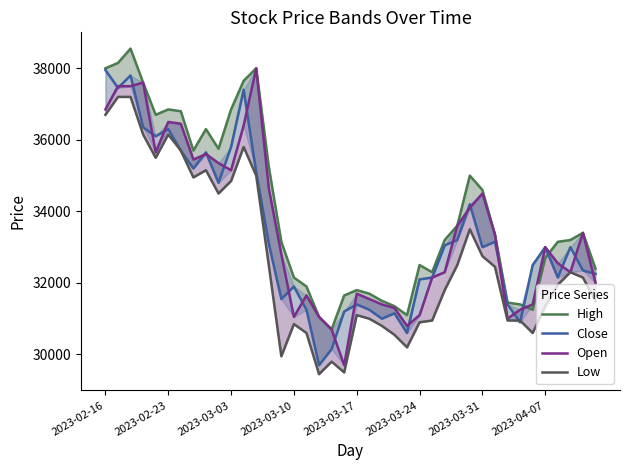

How many interior local valleys does the Low series have?

8